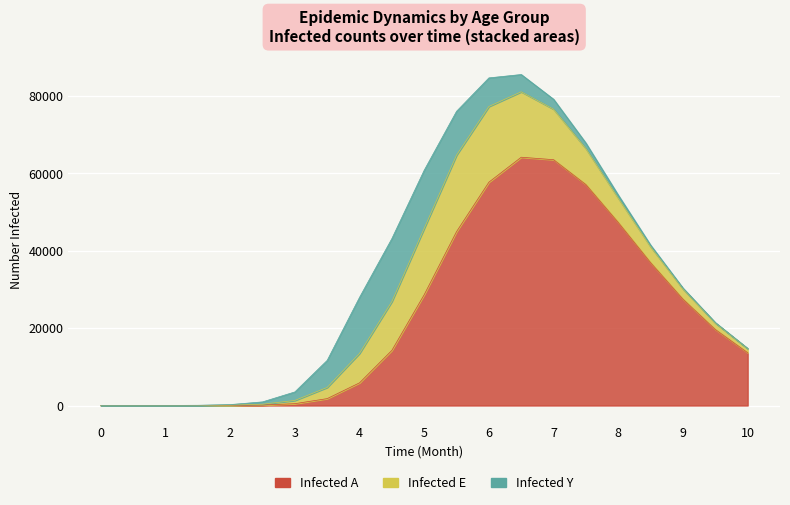

How many times do Infected A and Infected E cross each other?

1